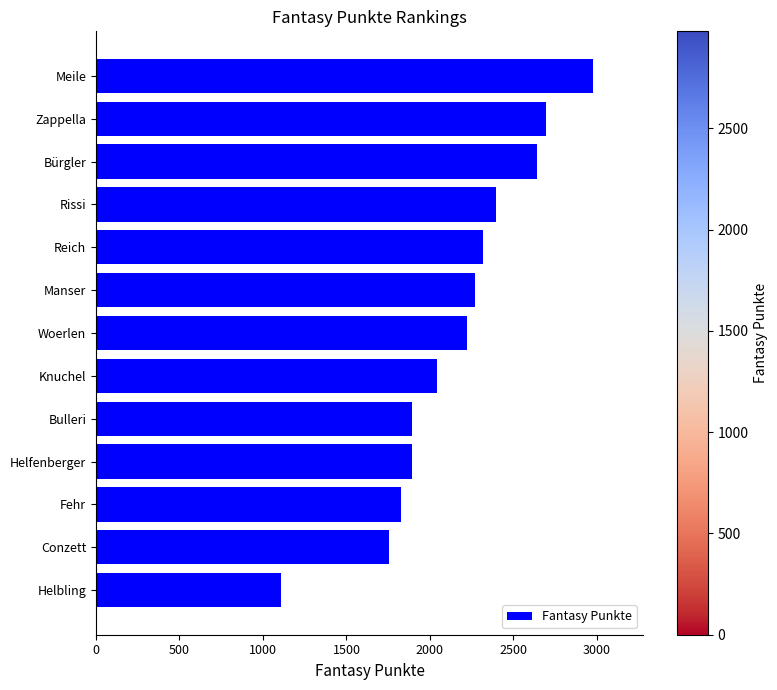

Is it true that the value at Rissi is 2393?

True